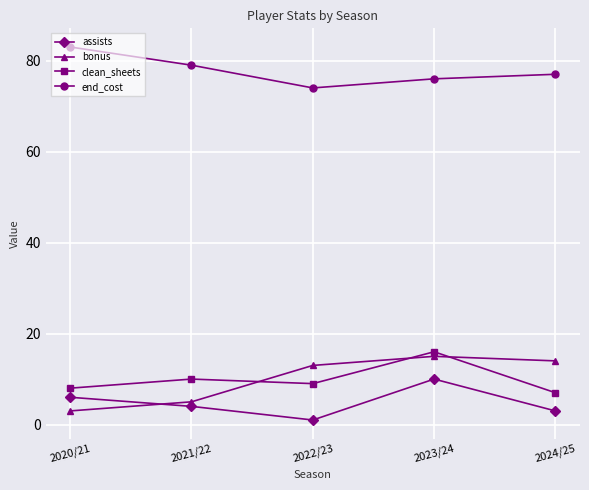

True or false: assists and end_cost cross at least once.

False